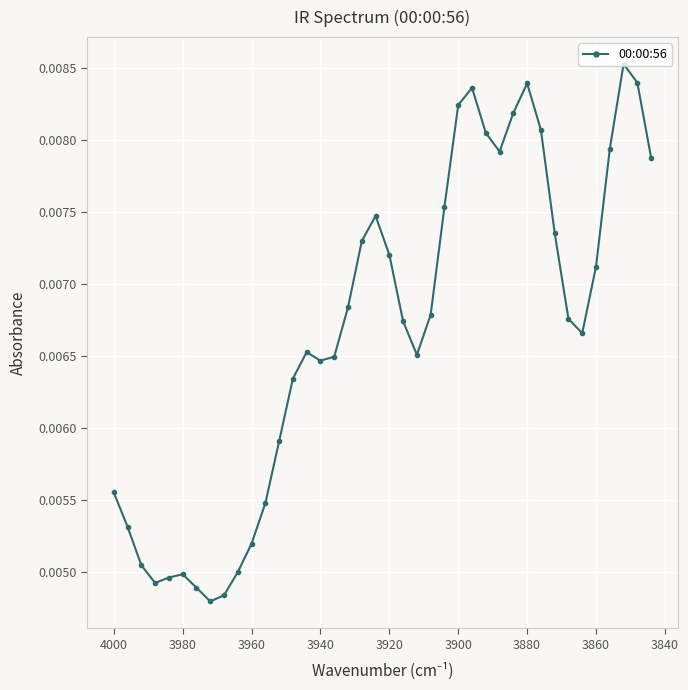

What is the sum of all values?

0.3